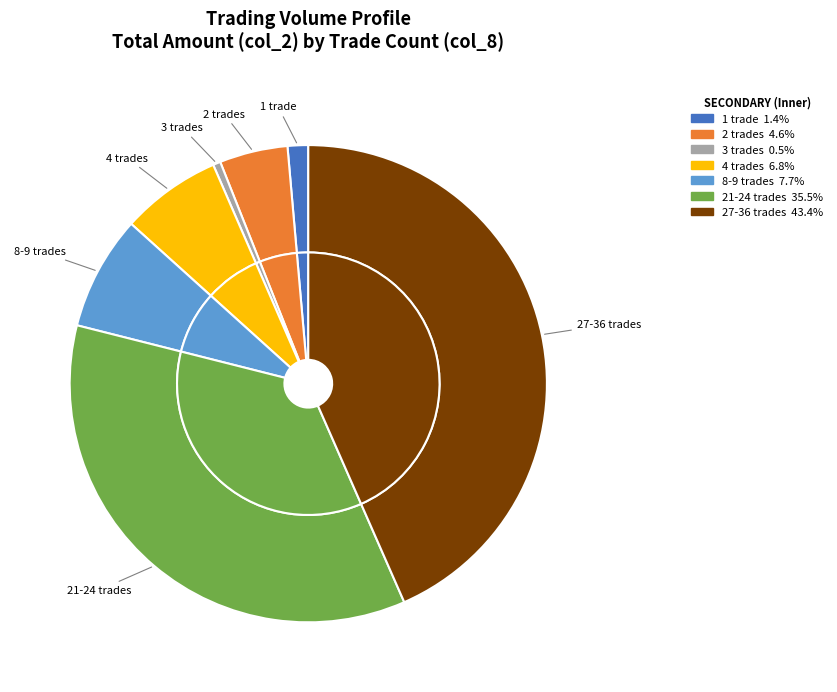

Does 24 account for over 50% of the chart?

No